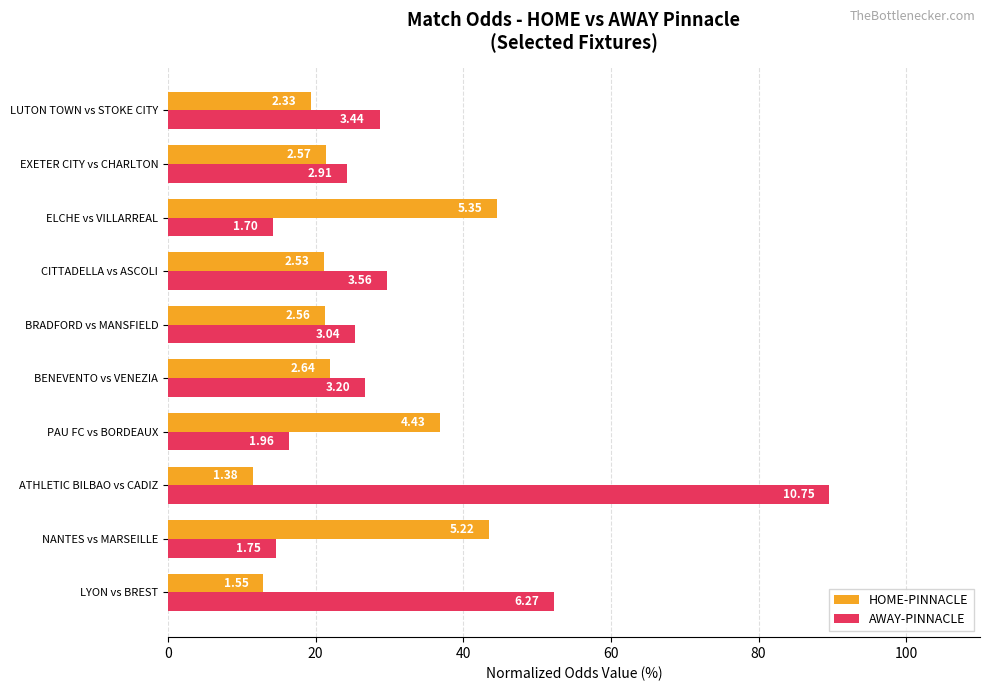

What are all the series names shown in the legend?

HOME-PINNACLE, AWAY-PINNACLE